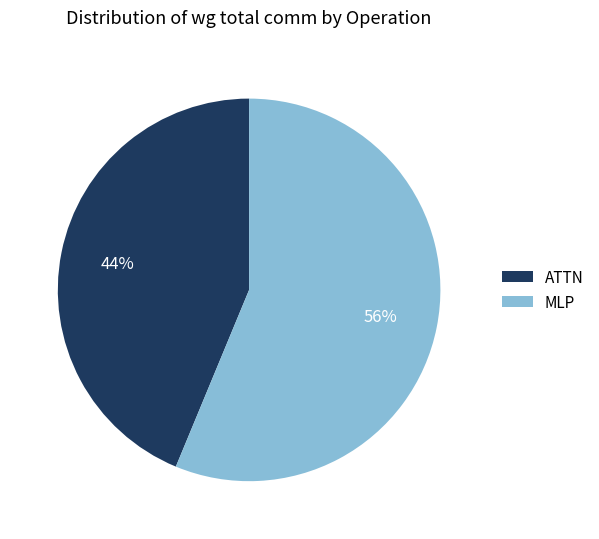

To the nearest percent, what is the average slice percentage?

50%